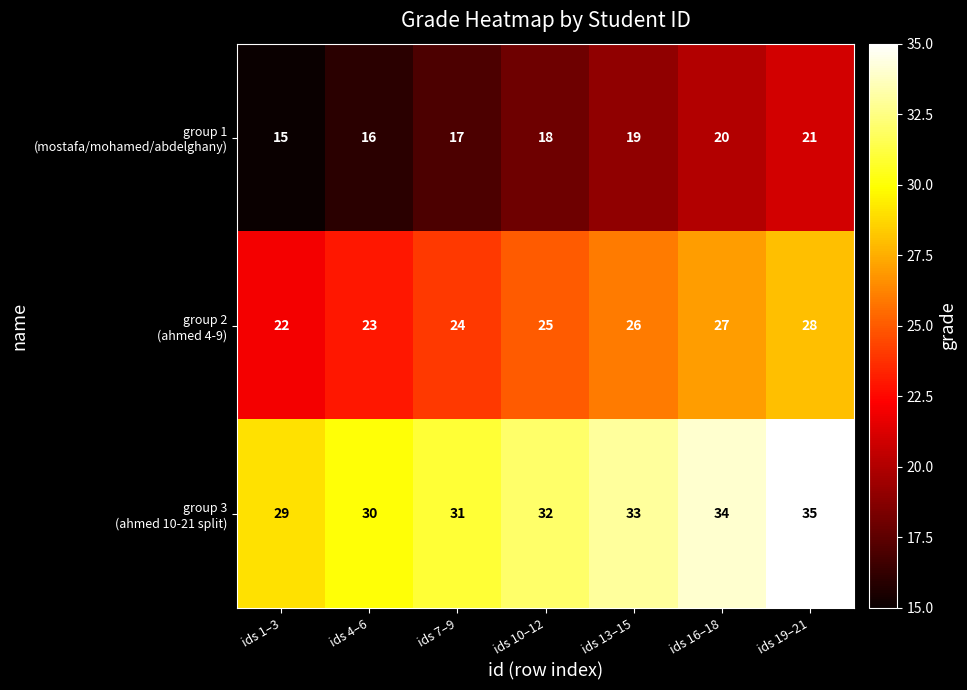

What is the difference between the highest and lowest values at ids 7–9?

14